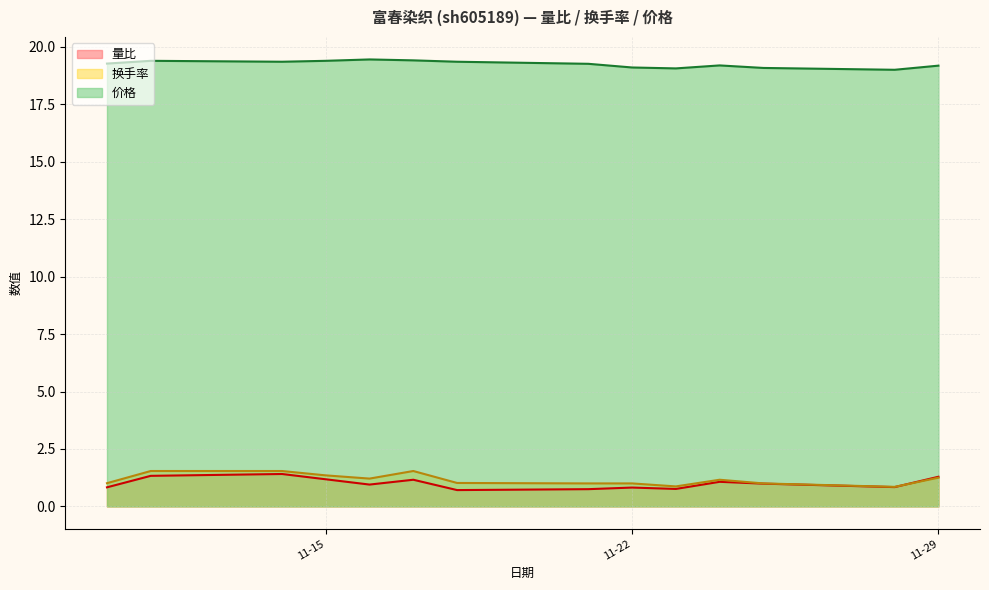

What is the value of the 量比 point at the 10th from the left?

0.8